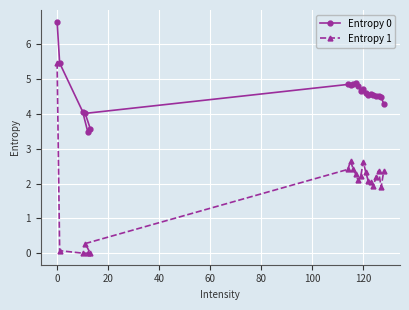

The value of Entropy 1 at 0 is 5.5. True or false?

True